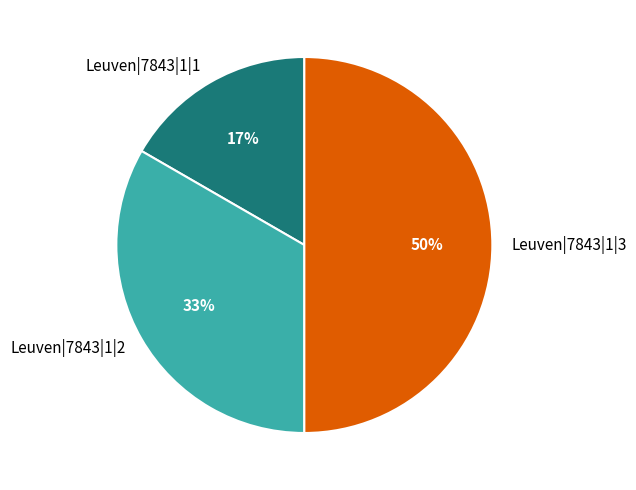

Does Leuven|7843|1|1 represent more than half of the total?

No